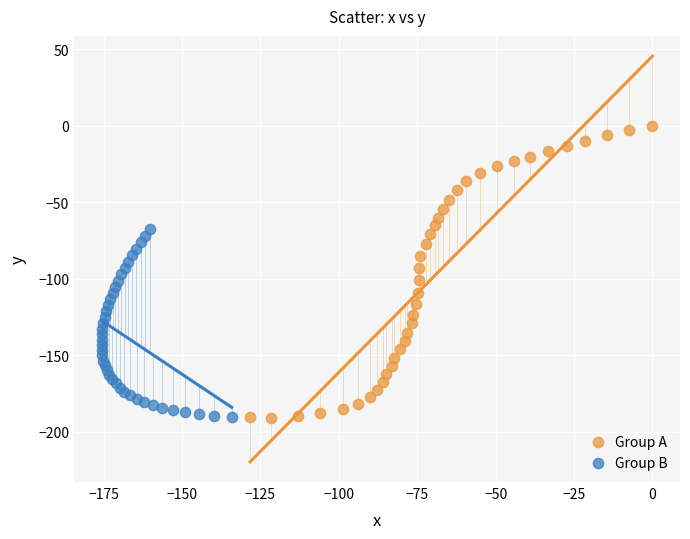

Which series has the largest Y range (max minus min)?

Group A